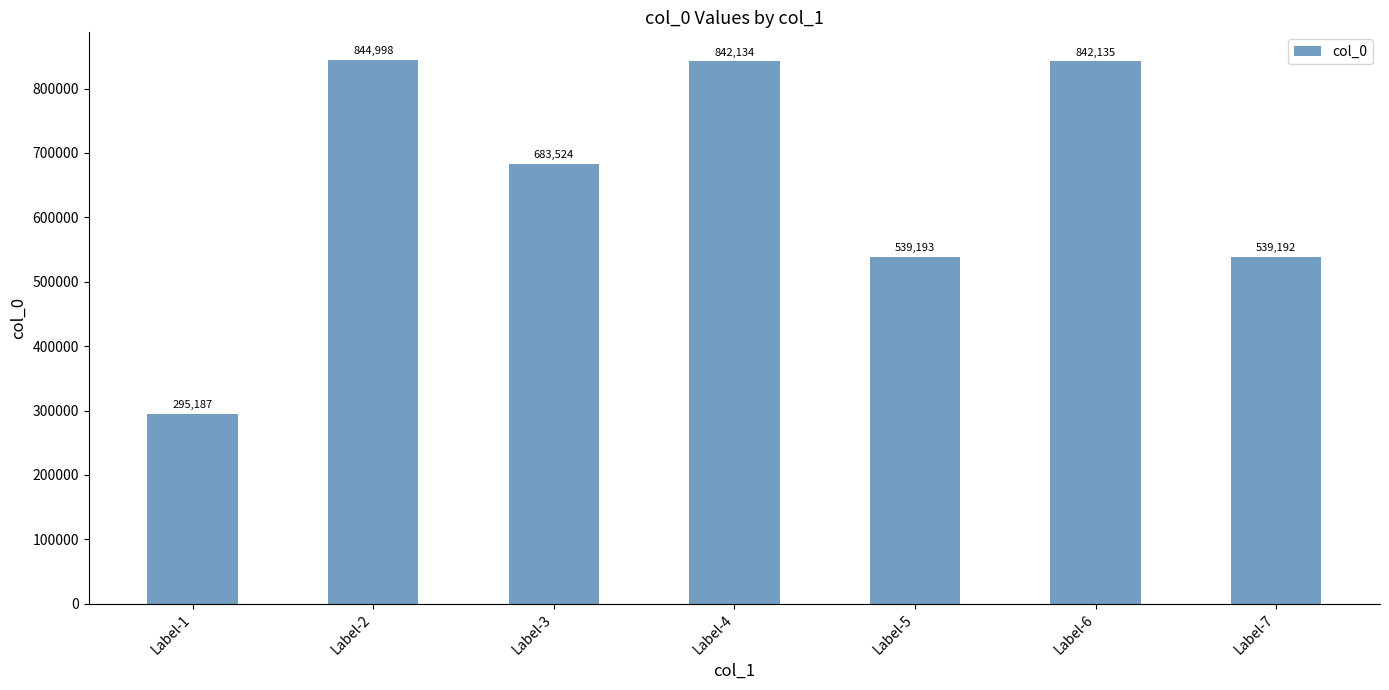

Rank the categories by value from lowest to highest.

Label-1, Label-7, Label-5, Label-3, Label-4, Label-6, Label-2